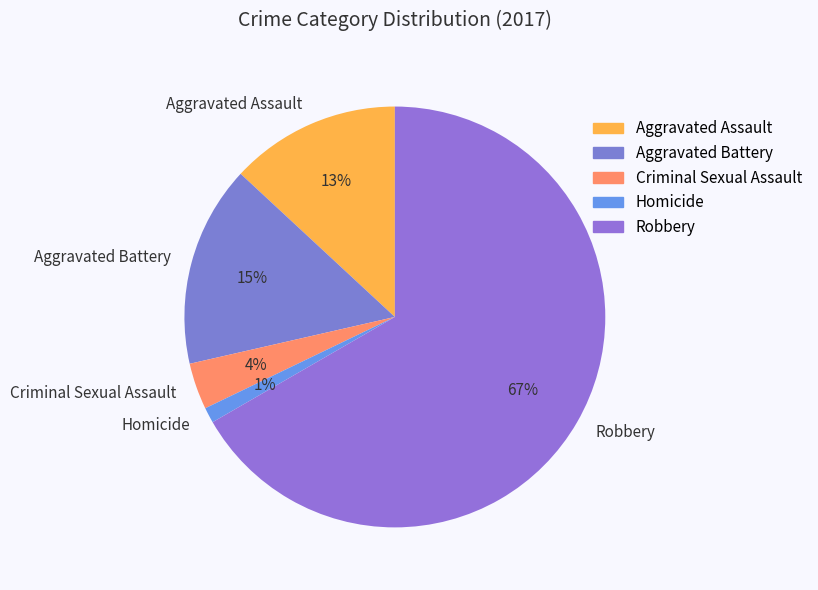

The Robbery slice represents 75% of the pie. True or false?

False